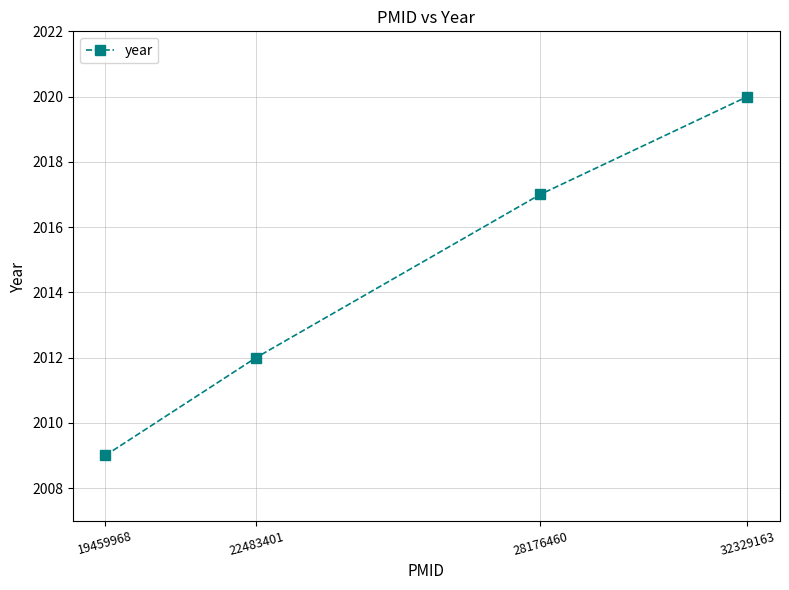

Which label corresponds to the largest value in the chart?

32329163